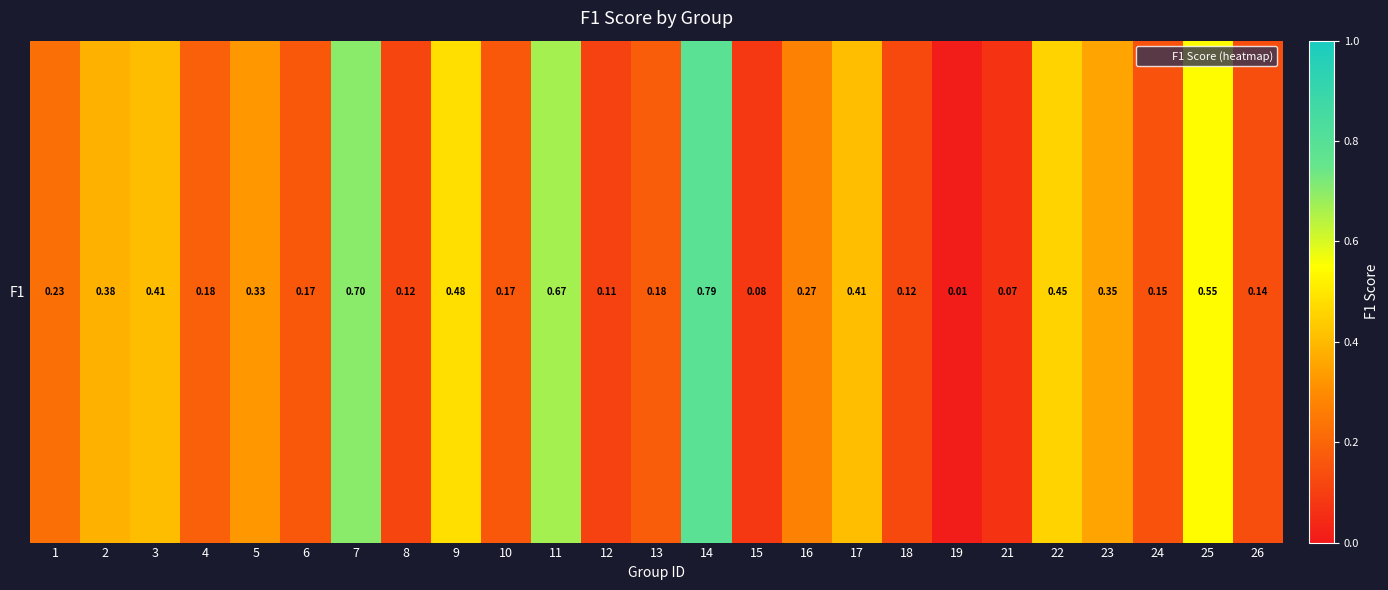

Is it true that the value at 26 is 0.0?

False